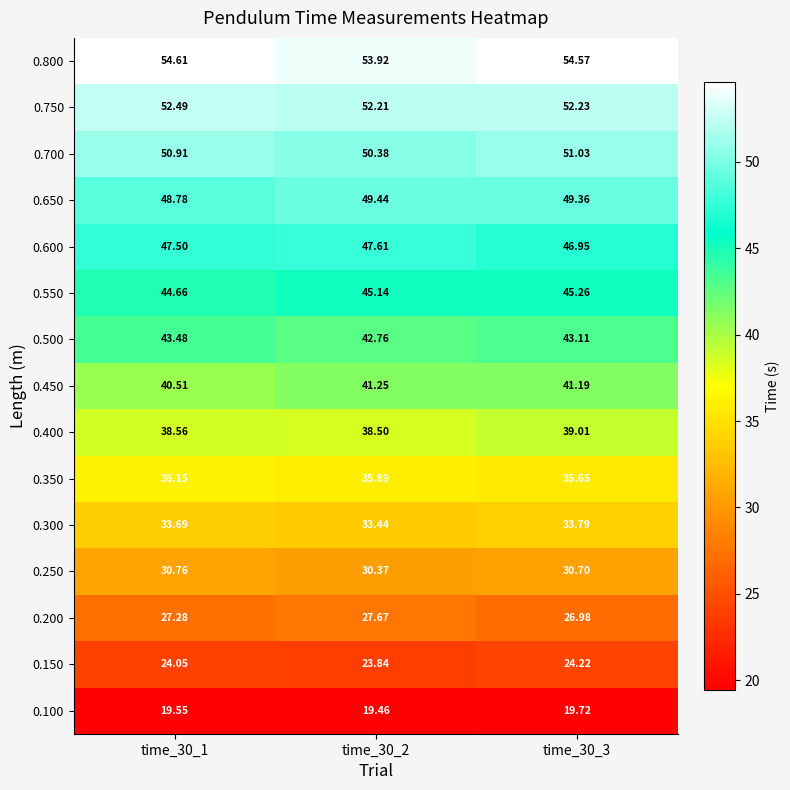

Is the value of 0.350 at time_30_1 greater than the value of 0.100 at time_30_2?

Yes